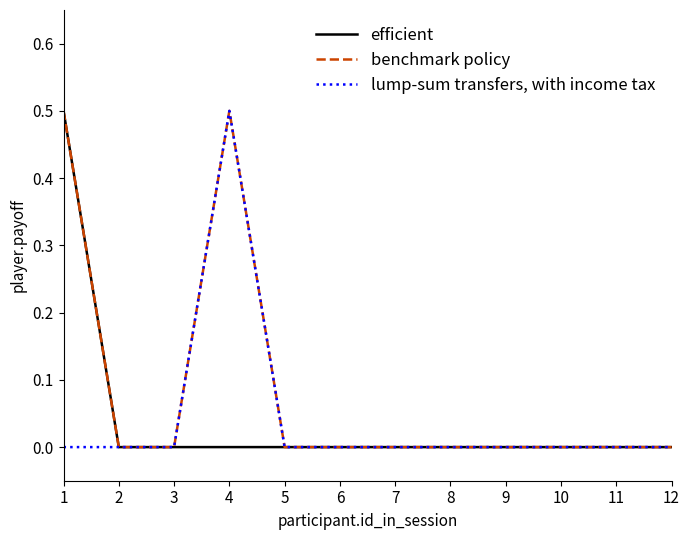

Is this an area chart (filled region under the line)?

No